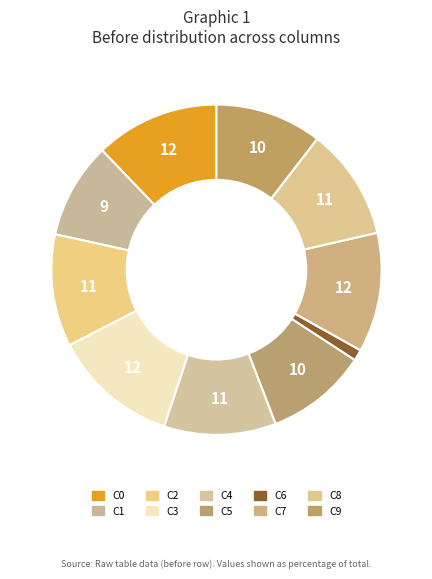

Is there a majority slice in this chart?

No